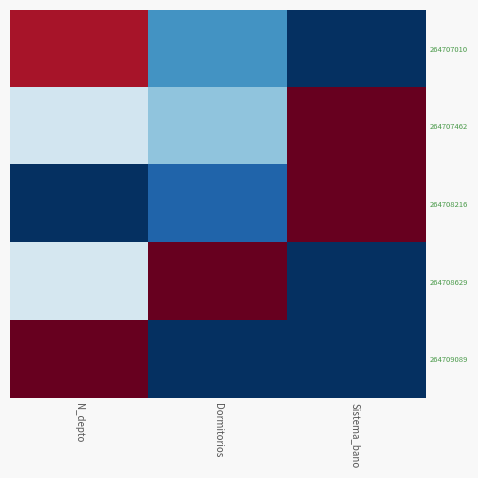

Which series has the widest spread of values?

264708216